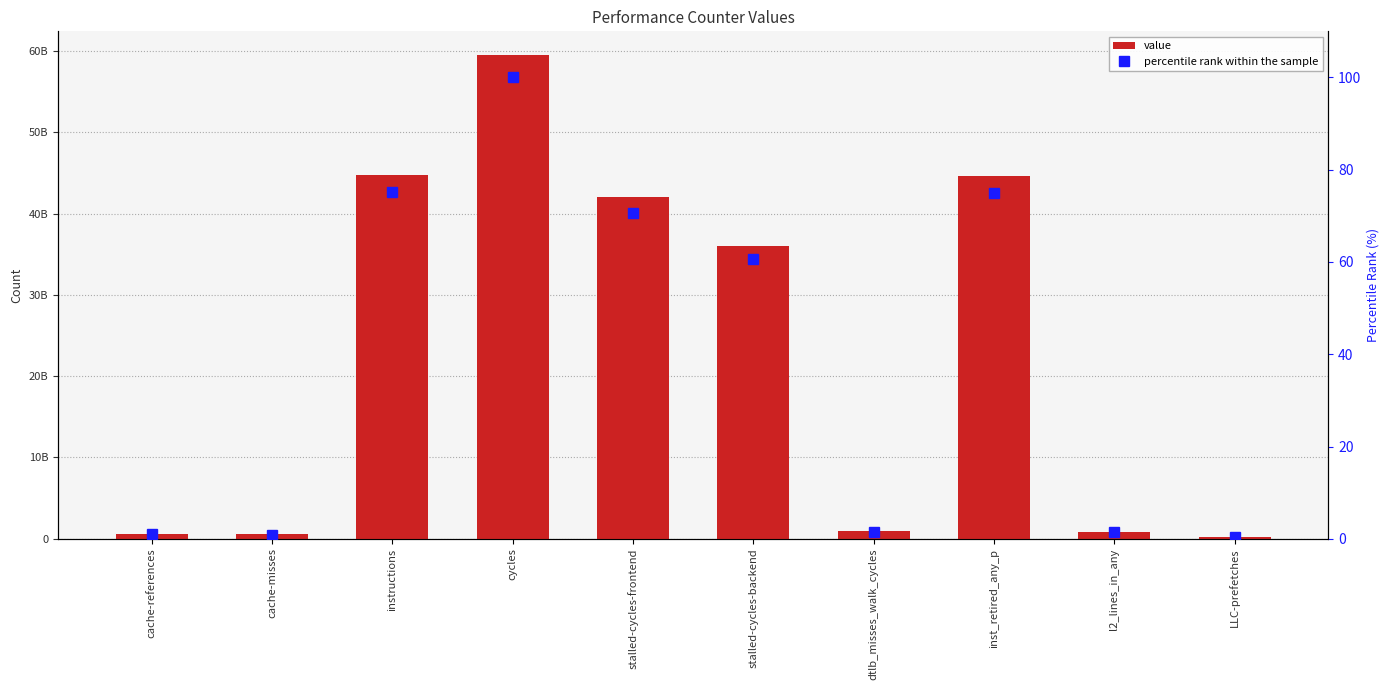

What is the greatest value displayed?

59432308069.0